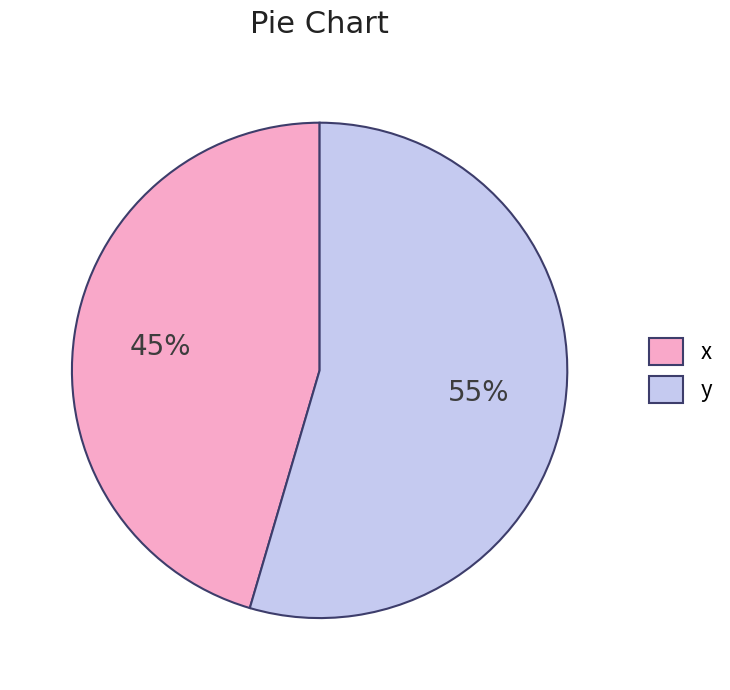

The x slice represents 45% of the pie. True or false?

True